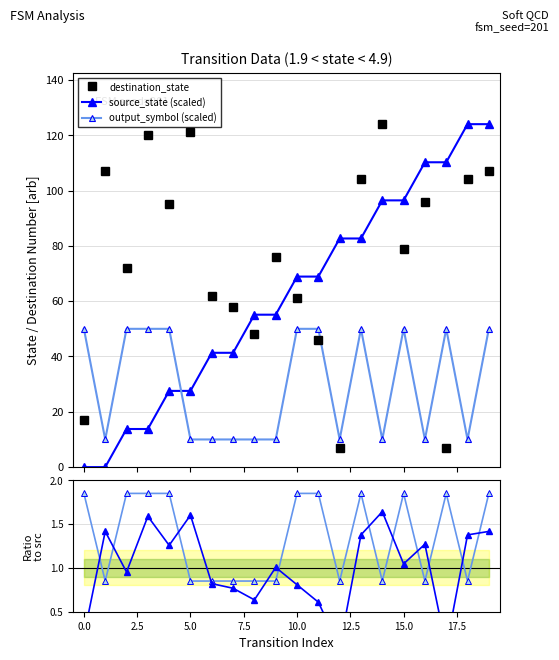

What is the lowest value of the output_symbol (scaled) series?

10.0